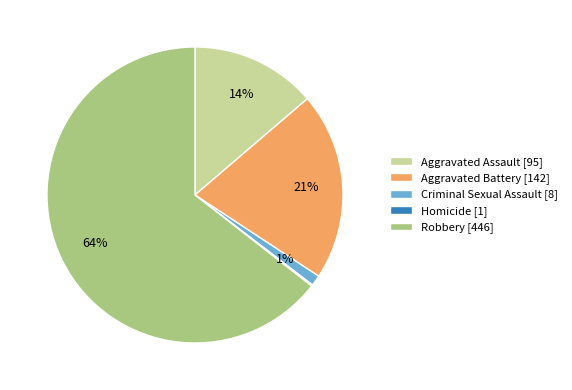

Is Robbery the majority of the pie?

Yes